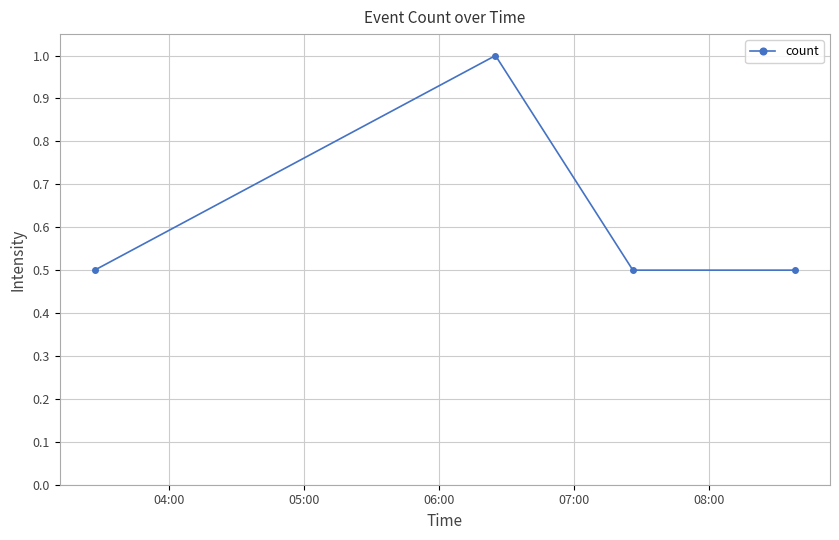

What is the value of the 2nd point from the left?

1.0